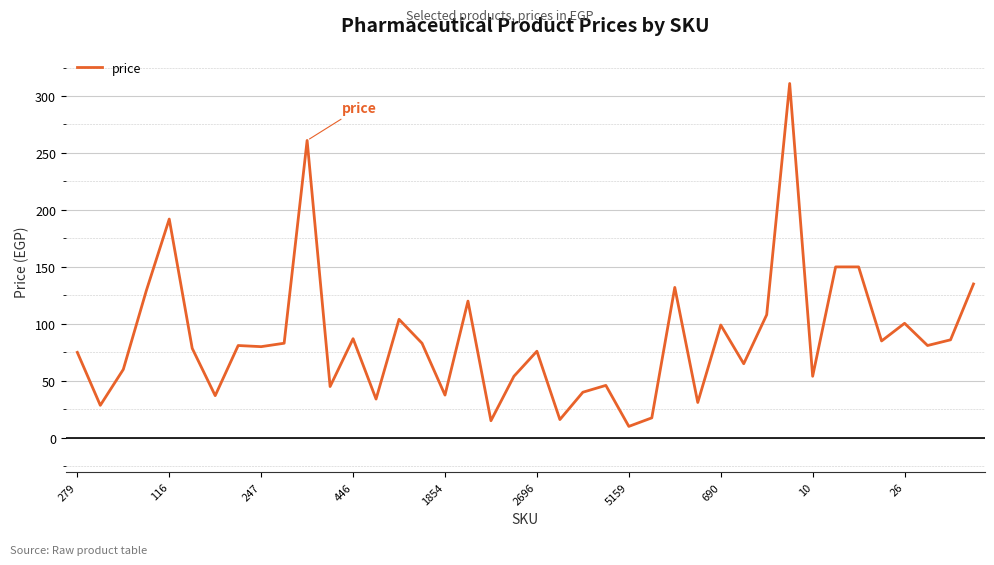

What is the difference between the second highest and minimum values?

251.0